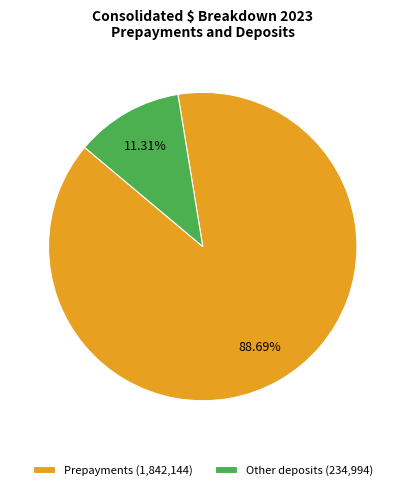

Which slice represents more than half of the pie?

Prepayments (1,842,144)